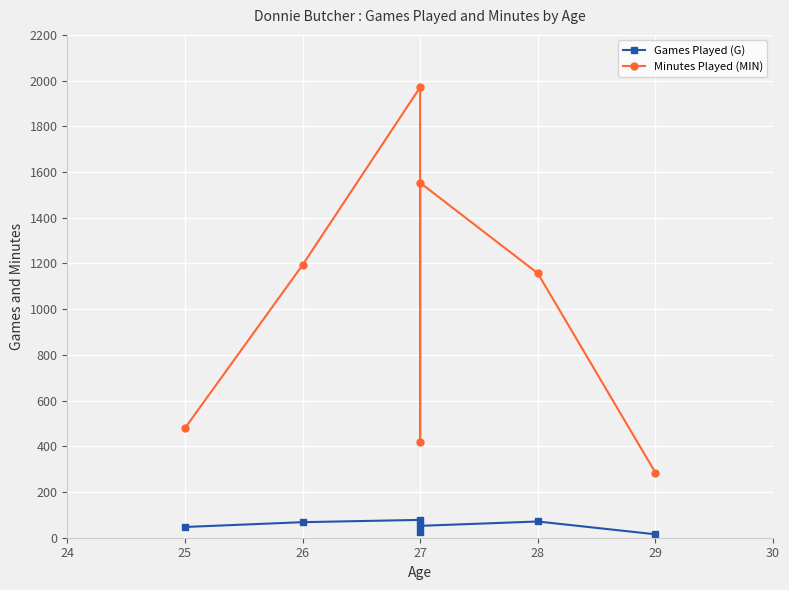

Rank the series by their average value, from highest to lowest.

Minutes Played (MIN), Games Played (G)